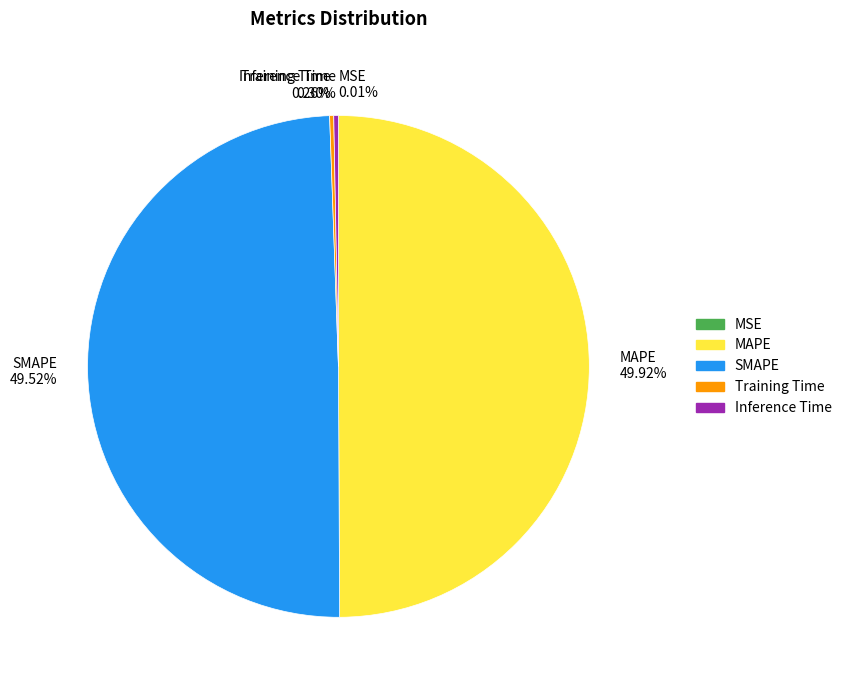

Between Inference Time 0.30% and SMAPE 49.52%, which is larger?

SMAPE 49.52%